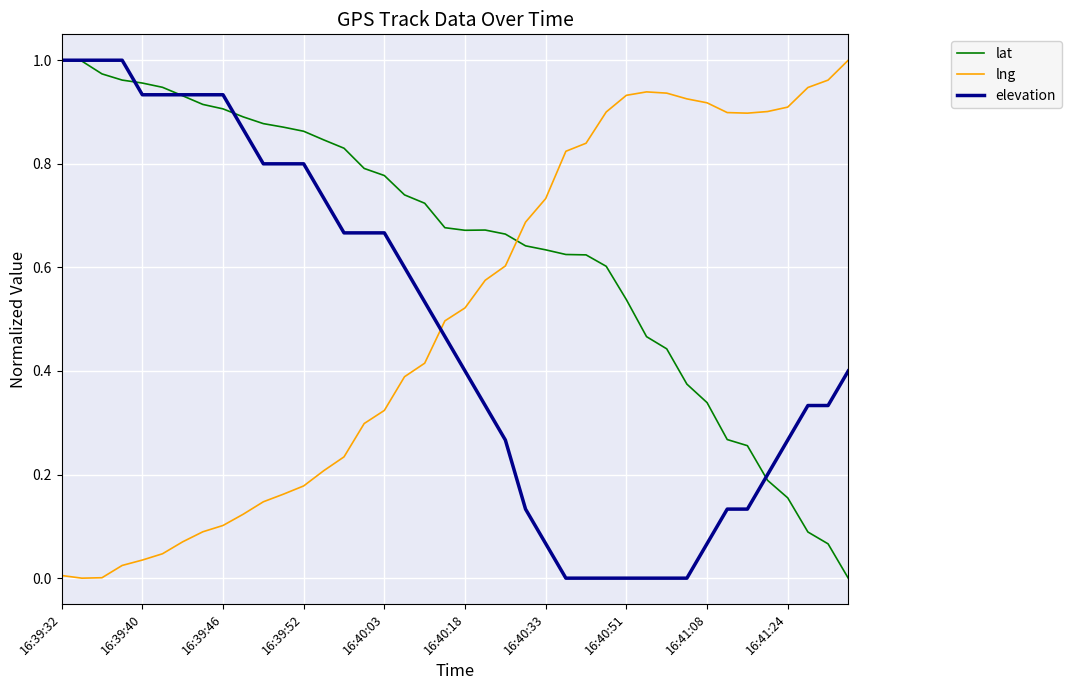

Which series has the largest total across all categories?

lat